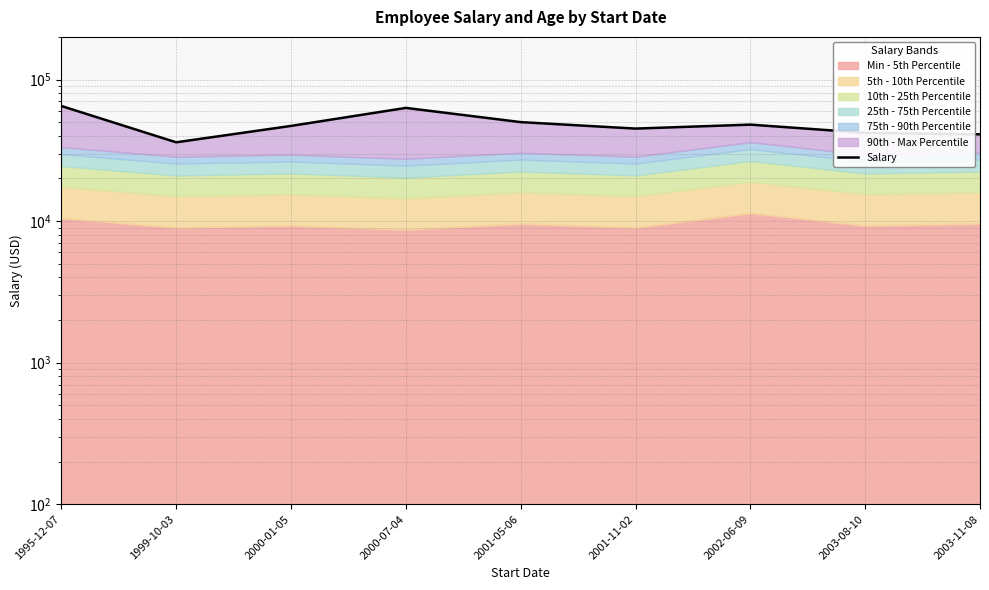

Which has a higher value, 2000-01-05 or 2001-11-02?

2000-01-05